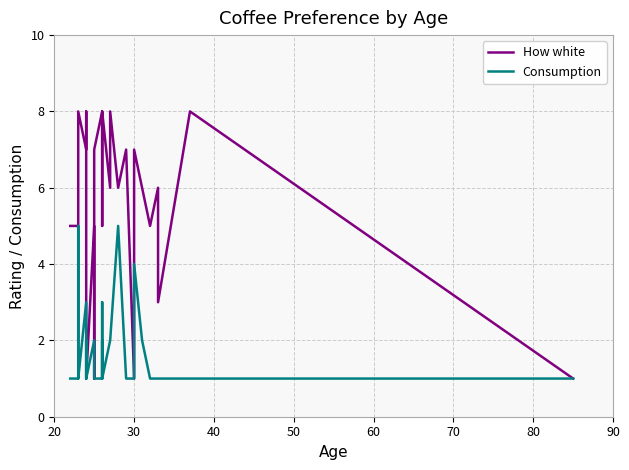

What is the difference between the maximum and minimum values in the How white series?

7